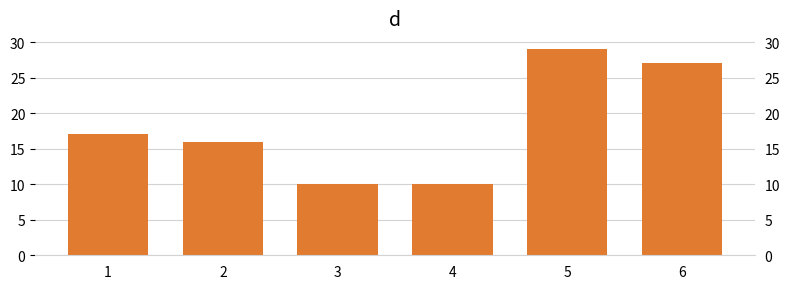

Rank the categories by value from highest to lowest.

5, 6, 1, 2, 3, 4